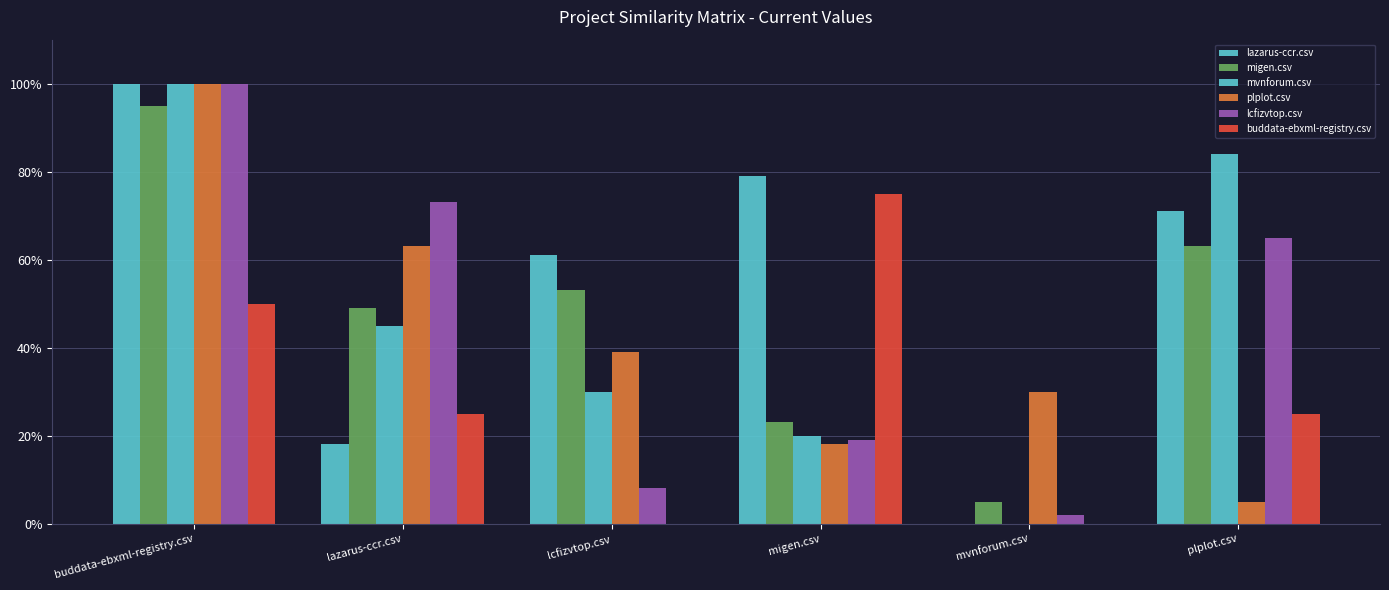

Which has a higher value, plplot.csv or mvnforum.csv?

plplot.csv